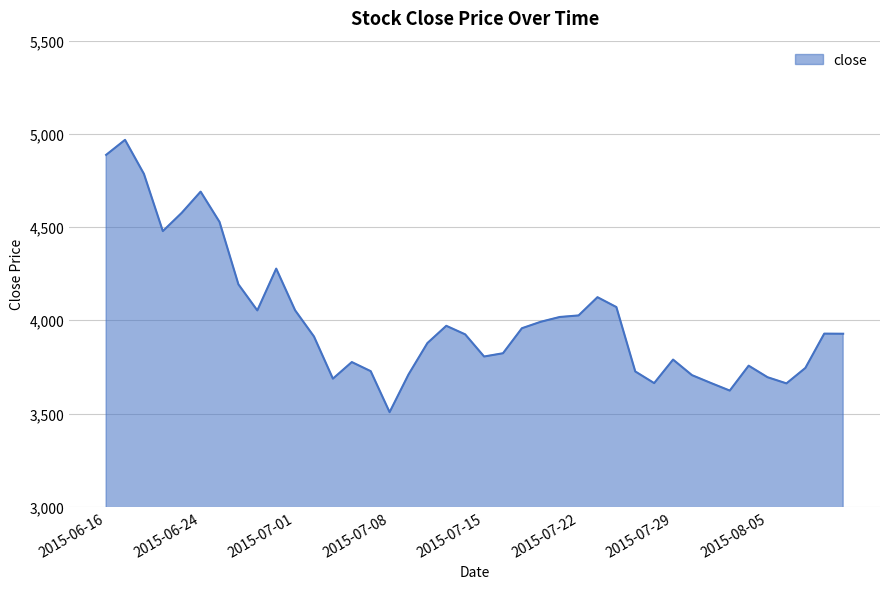

What is the difference between the maximum and minimum values?

1460.7